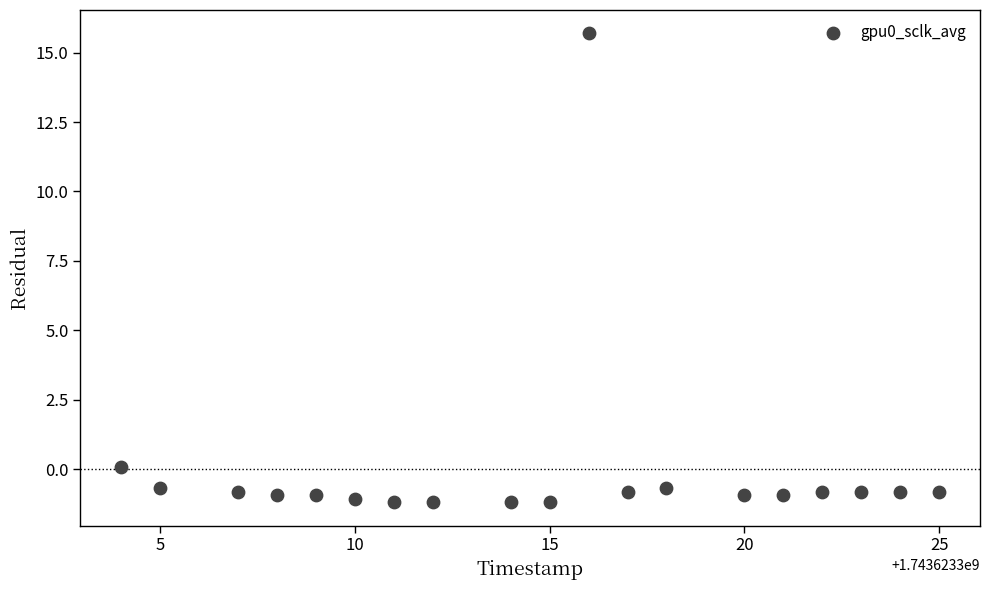

What is the range of Y values (max minus min)?

16.9